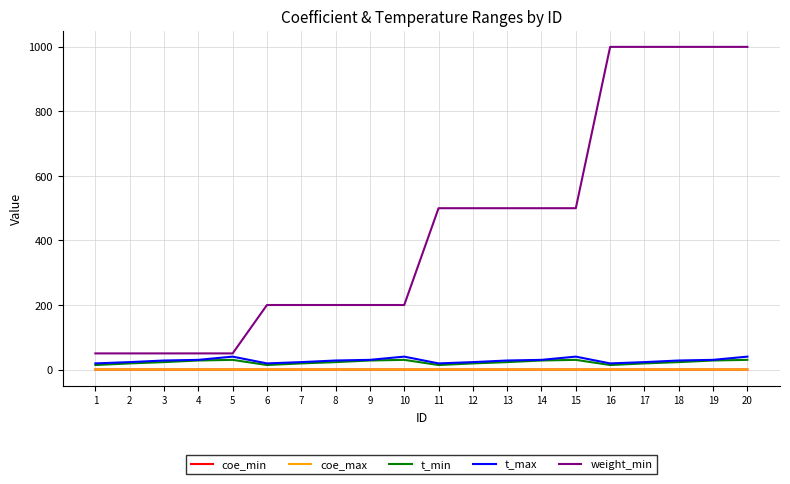

The value of coe_min at 14 is 0.0. True or false?

True